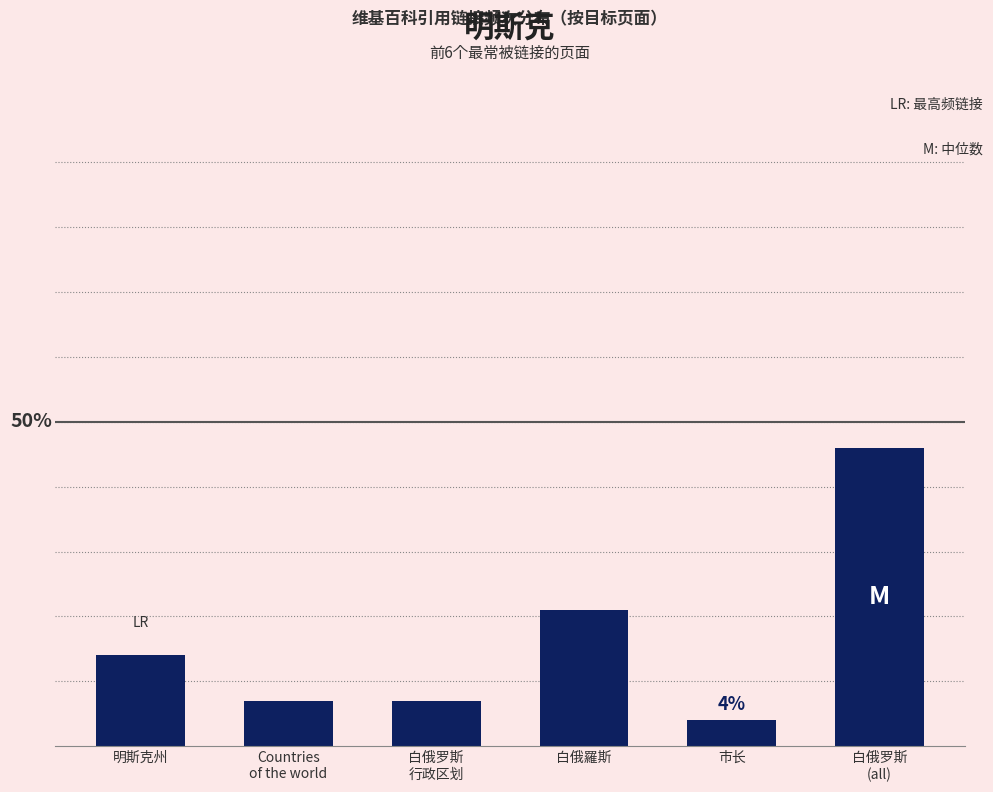

What is the label of the 4th bar from the left?

白俄羅斯